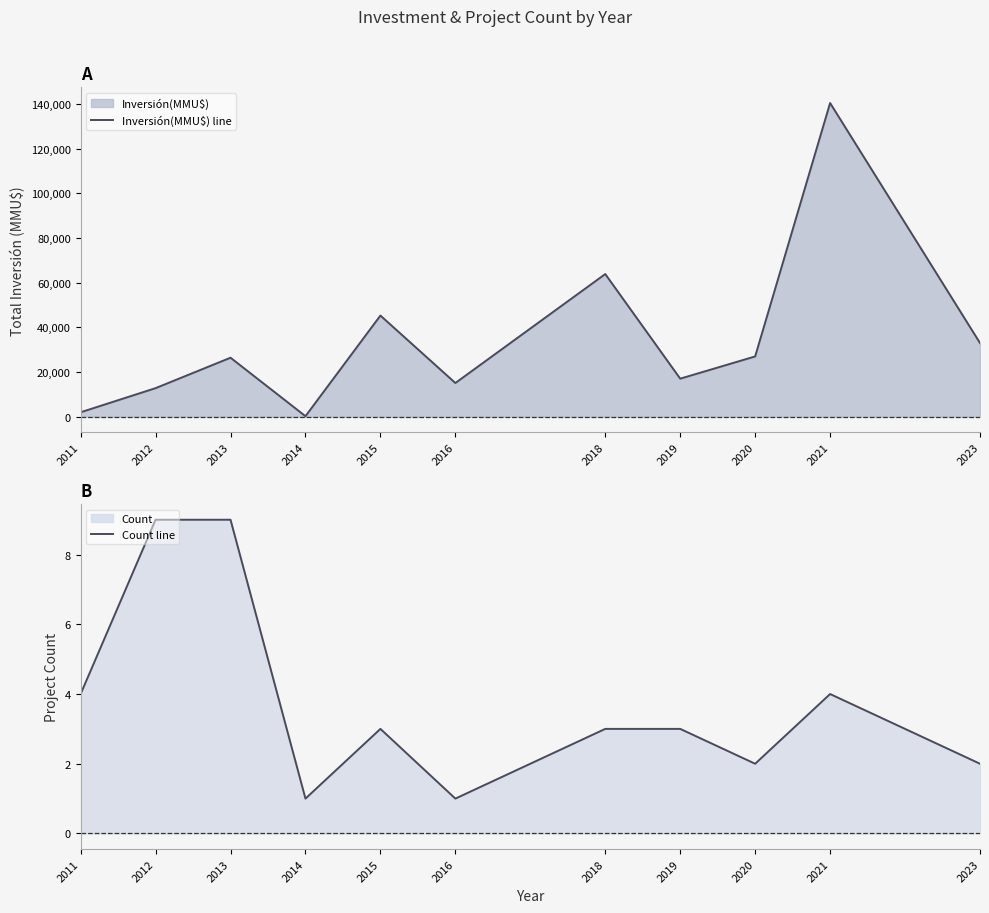

Which category has the highest value in the Count line series?

2012